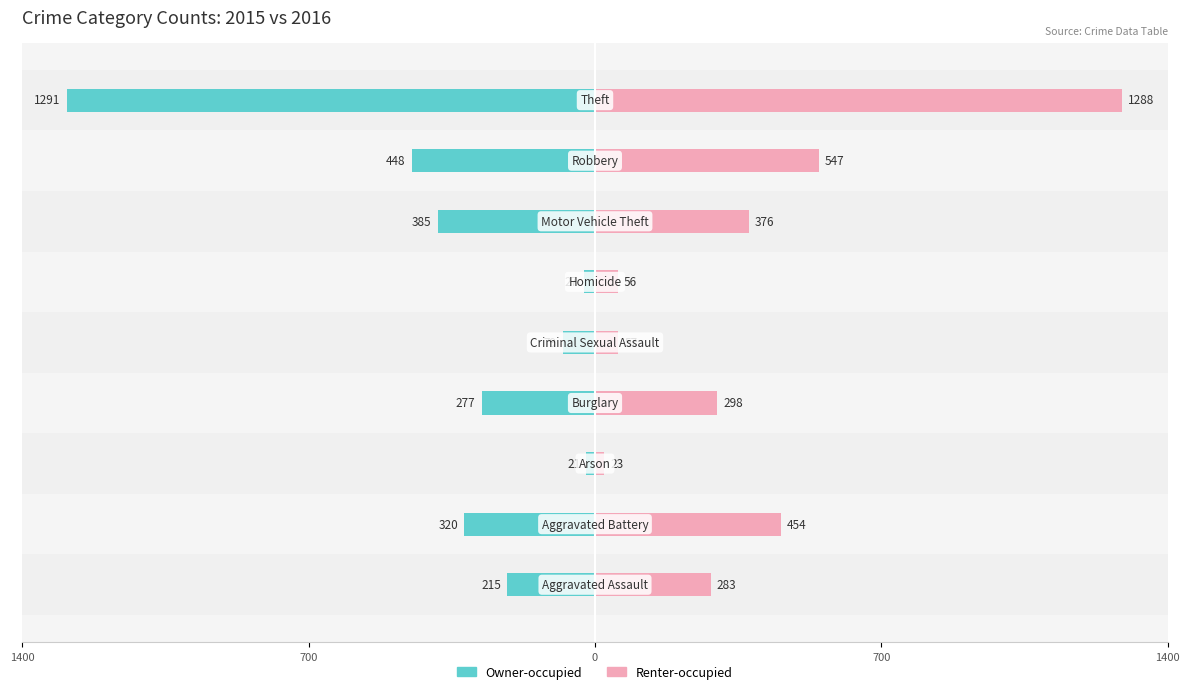

At how many categories does at least one series exceed -981?

9